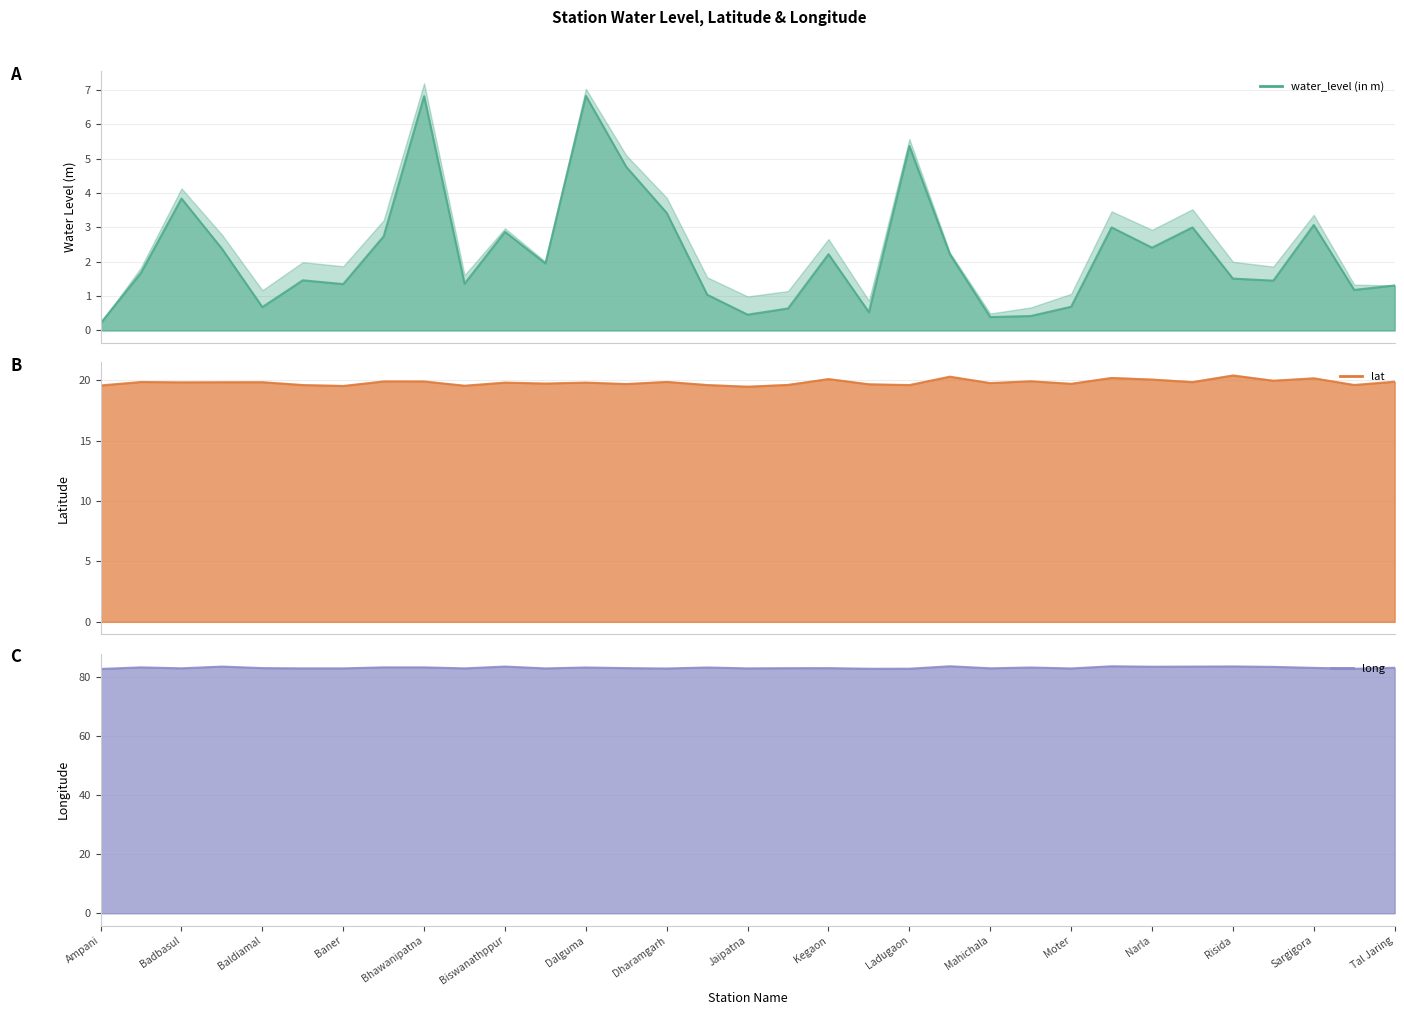

Does the chart display data point markers on the line(s)?

No